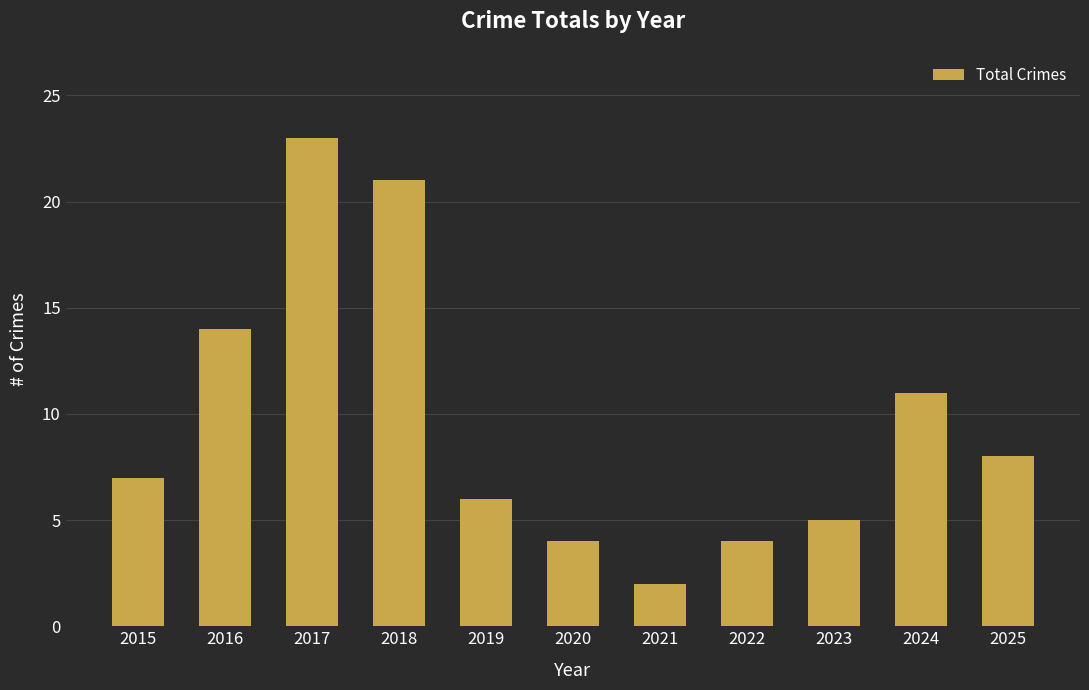

Reading left to right, list all the values displayed in this chart.

7	14	23	21	6	4	2	4	5	11	8